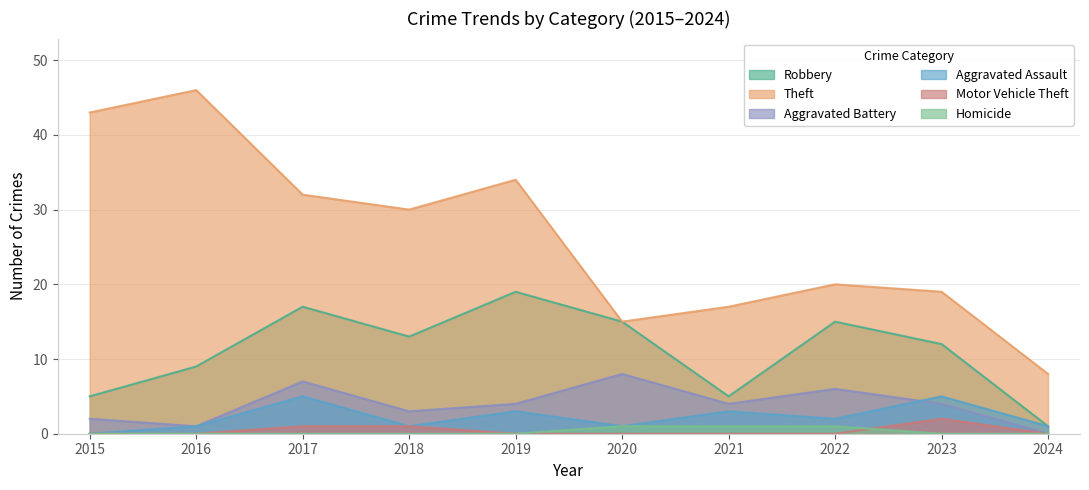

At which label does Aggravated Assault reach its minimum?

2015